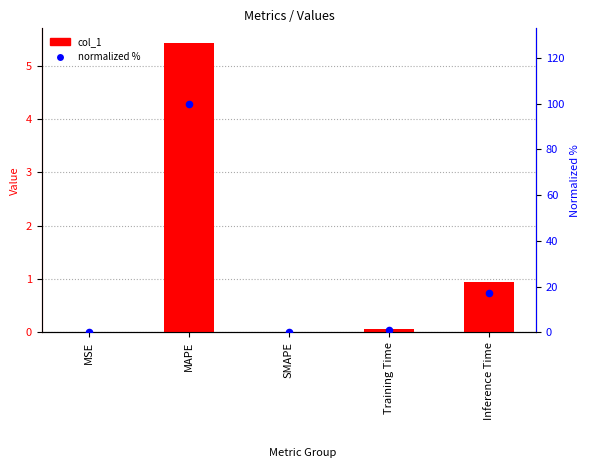

What are all the series names shown in the legend?

col_1, normalized %